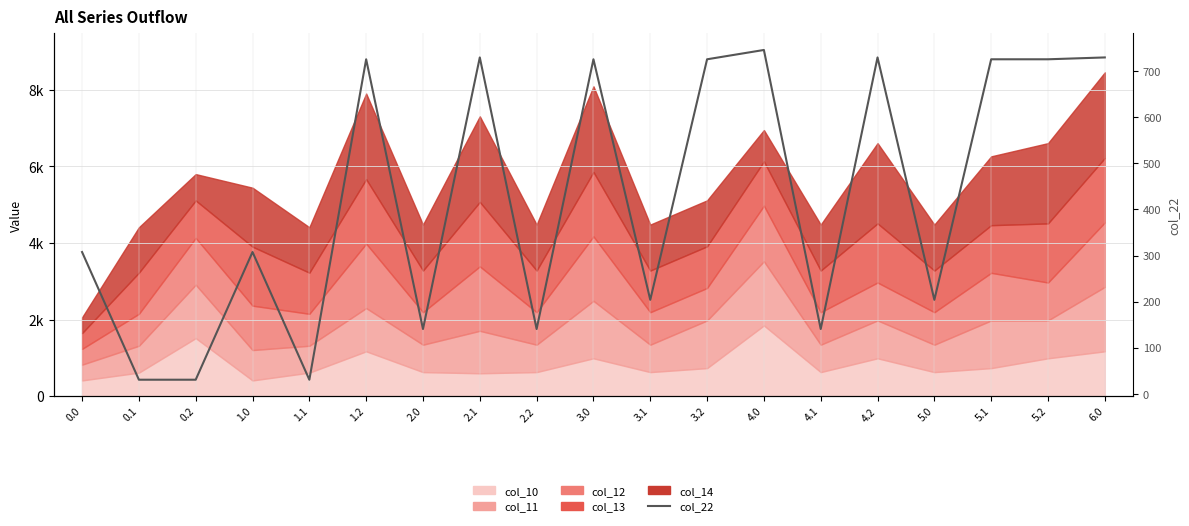

Is it true that the value at 0.1 is 30.8?

True